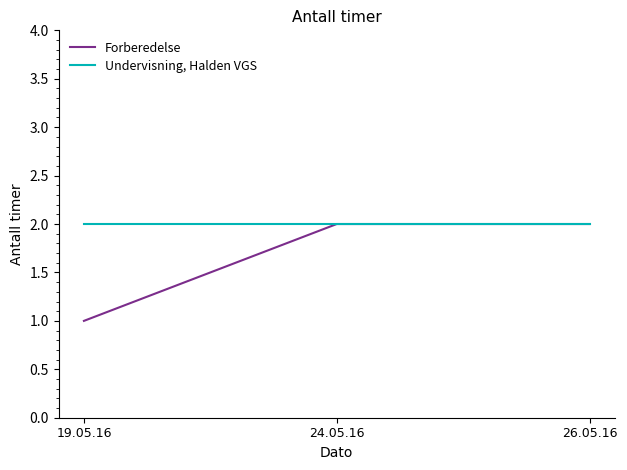

Count the number of categories in the chart.

3